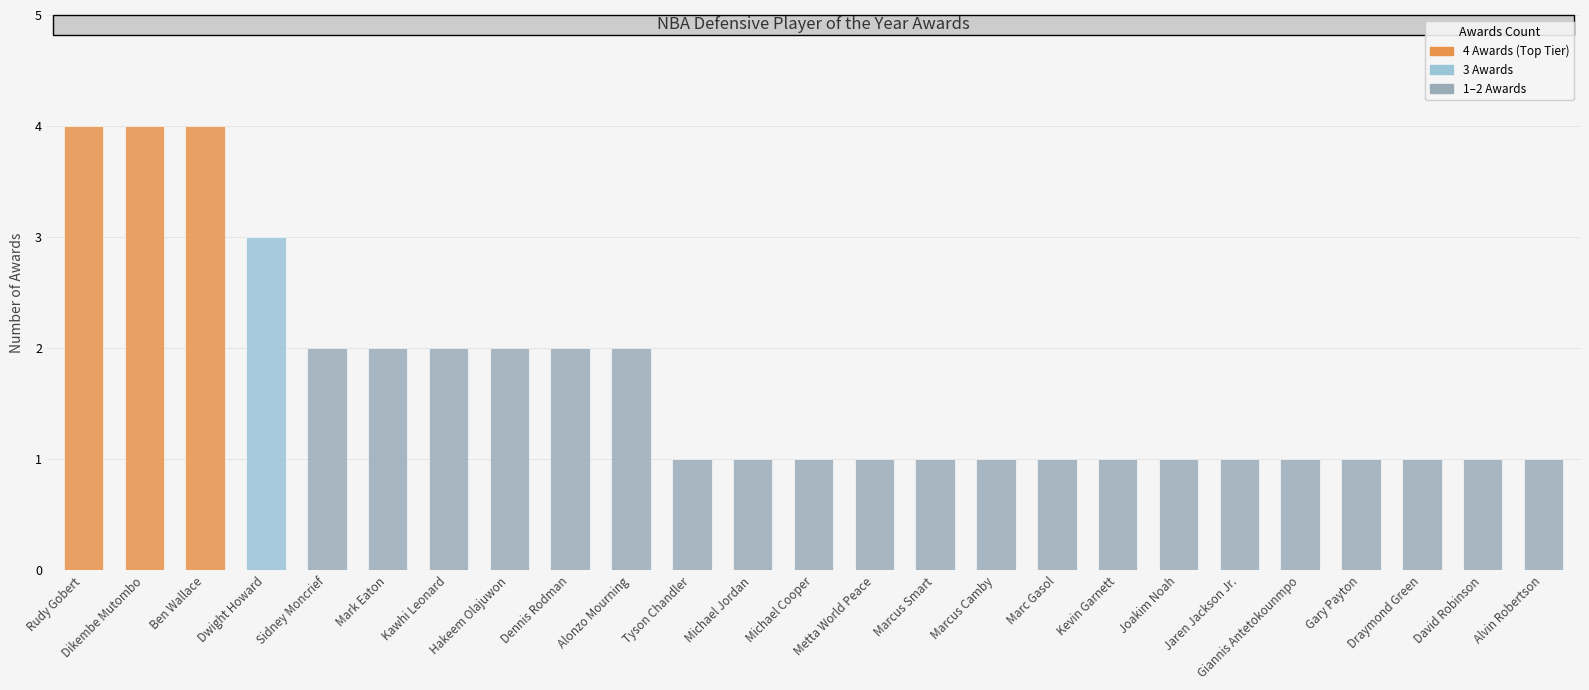

What is the sum of all values?

42